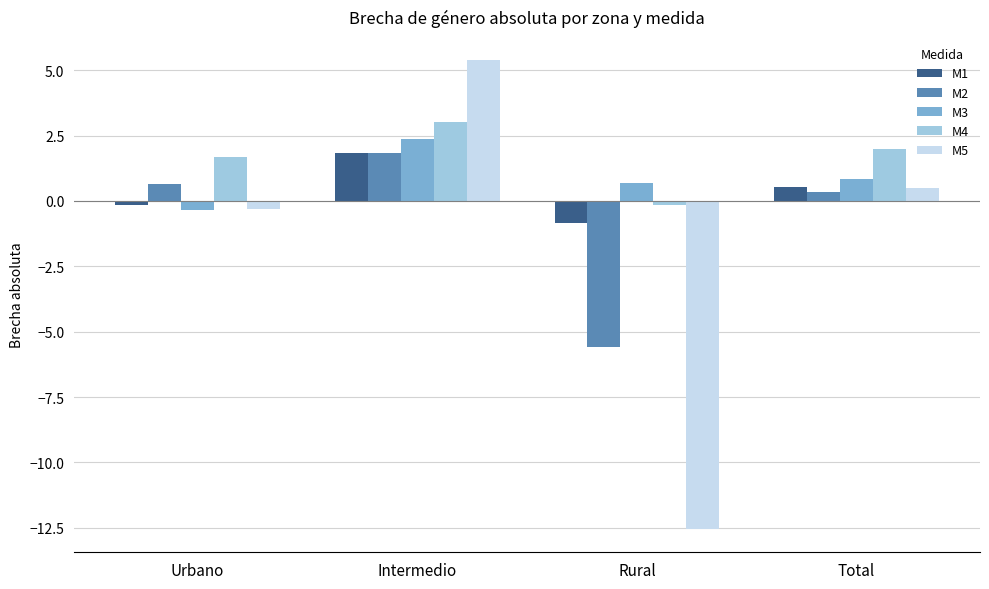

At which category is the sum across all series the highest?

Intermedio